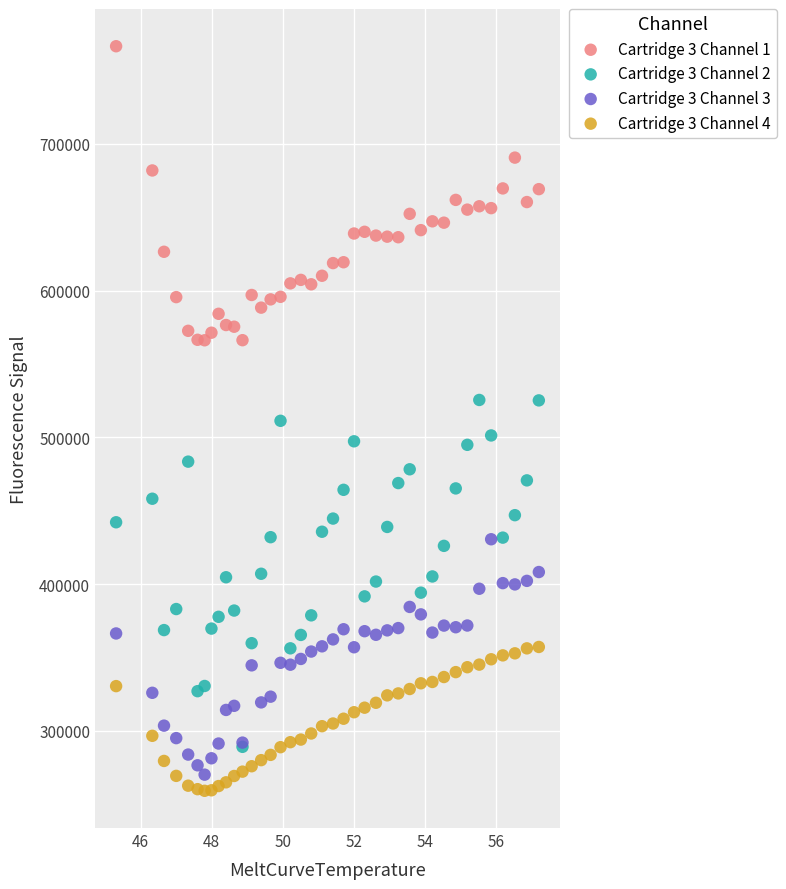

Which series reaches the minimum Y coordinate?

Cartridge 3 Channel 4